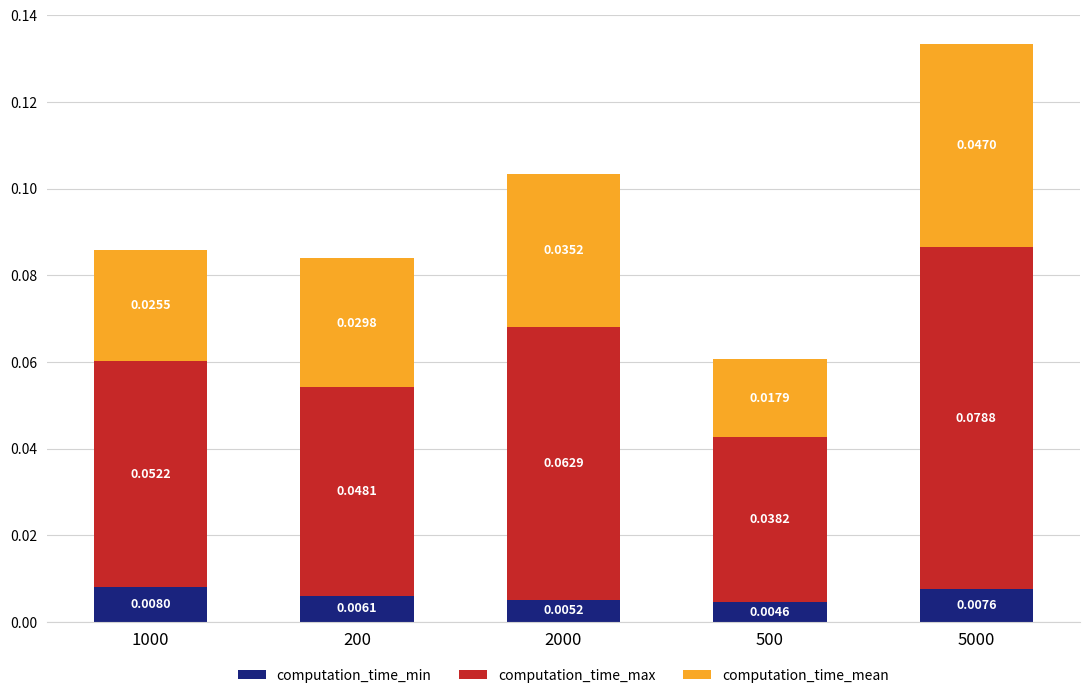

At which category is the sum across all series the highest?

5000